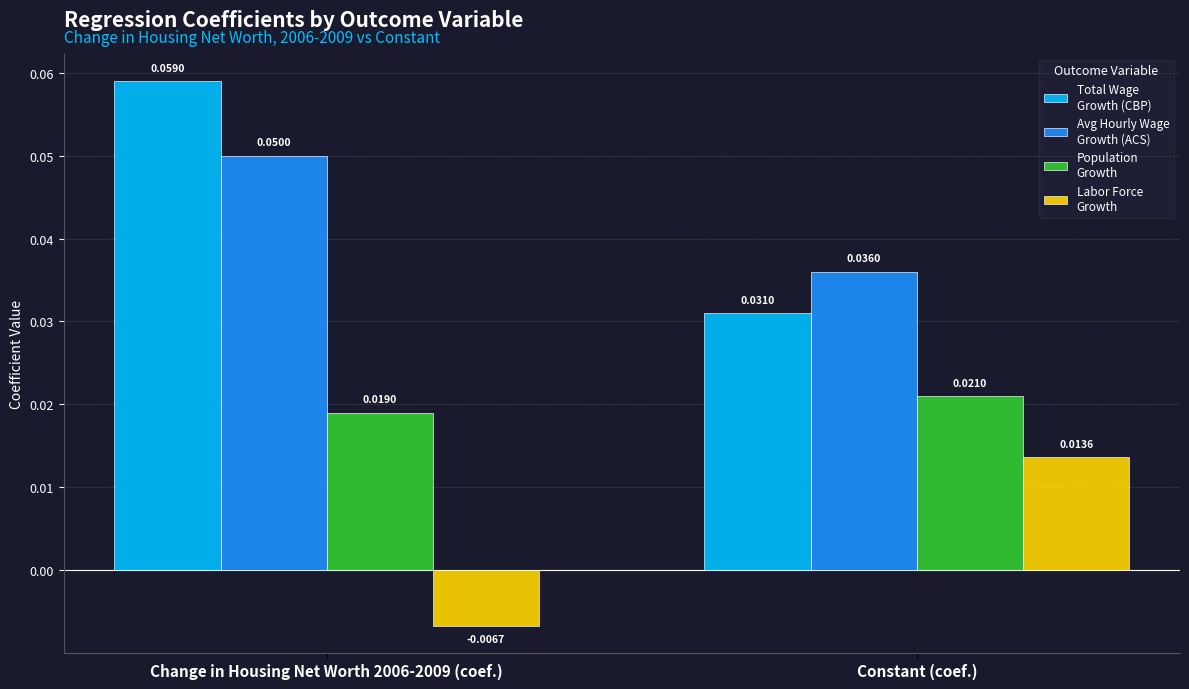

At which category is the sum across all series the highest?

Change in Housing Net Worth 2006-2009 (coef.)